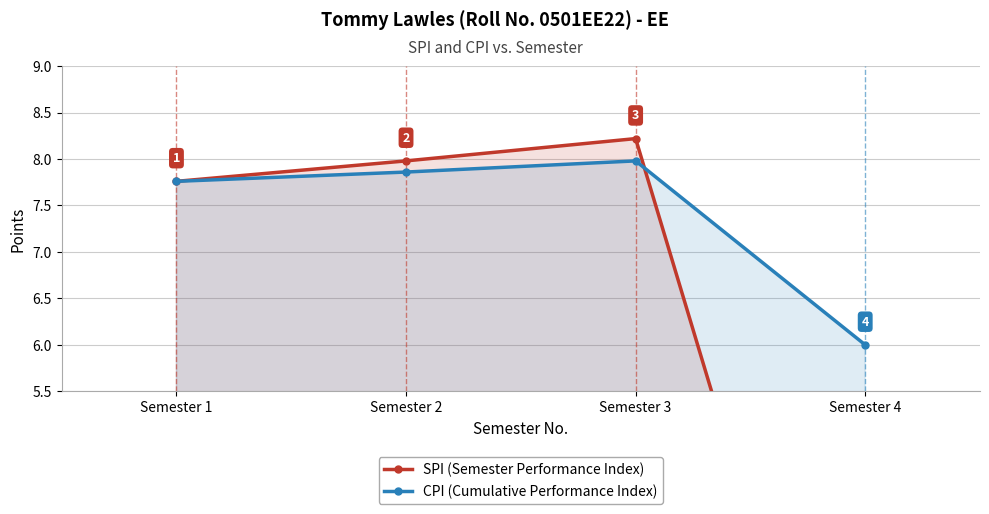

Which series has the largest total across all categories?

CPI (Cumulative Performance Index)